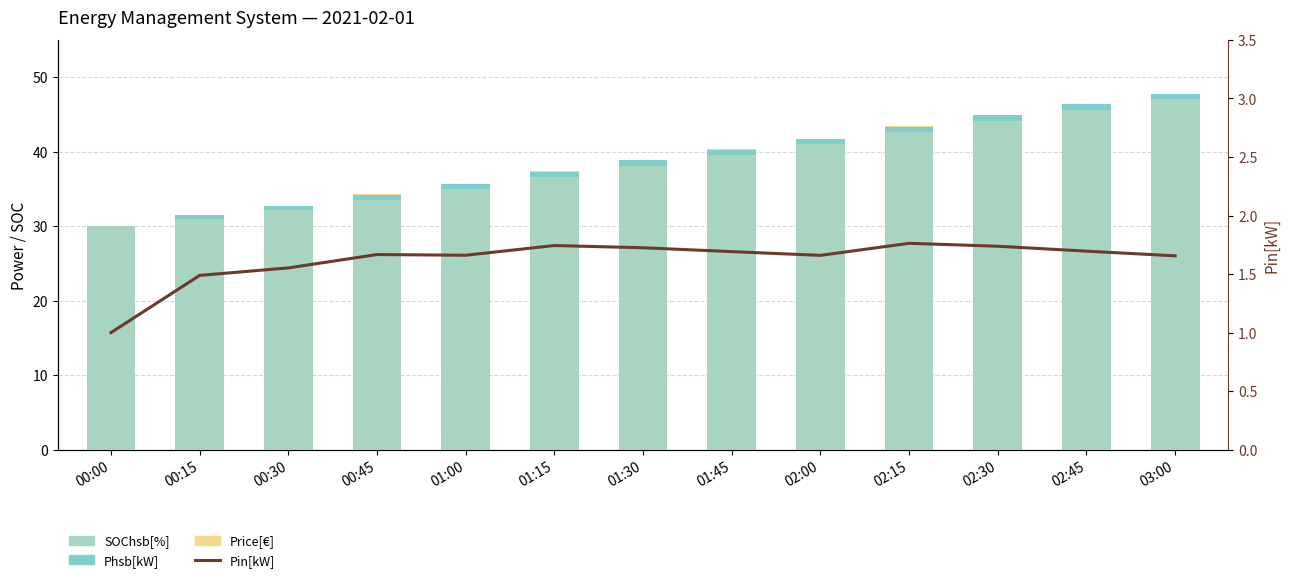

How many data points in Phsb[kW] are above 0?

12